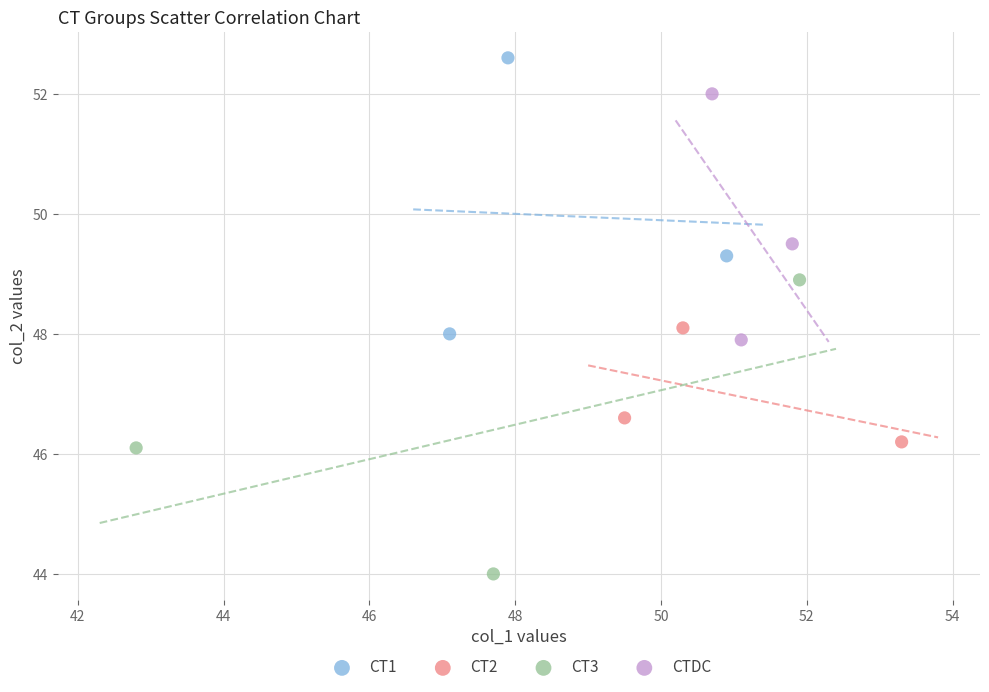

Which series reaches the maximum Y coordinate?

CT1